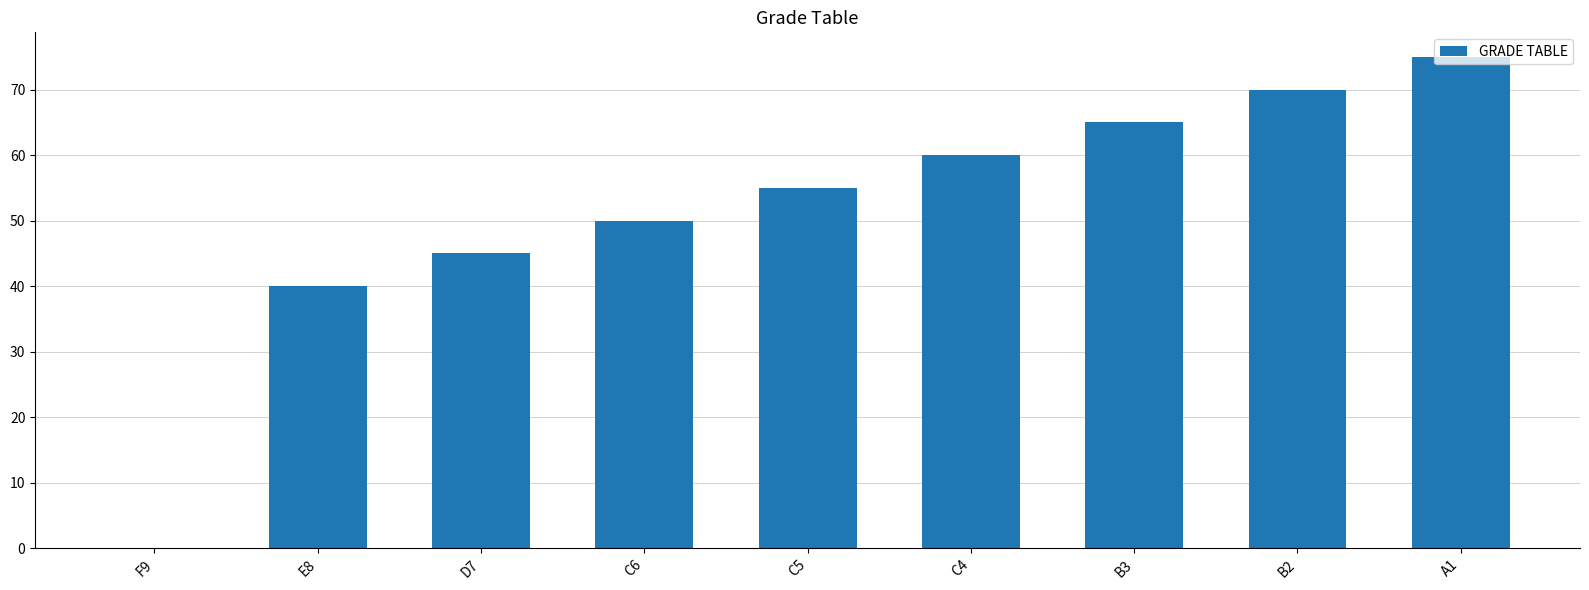

Which category has the highest value across all series?

A1